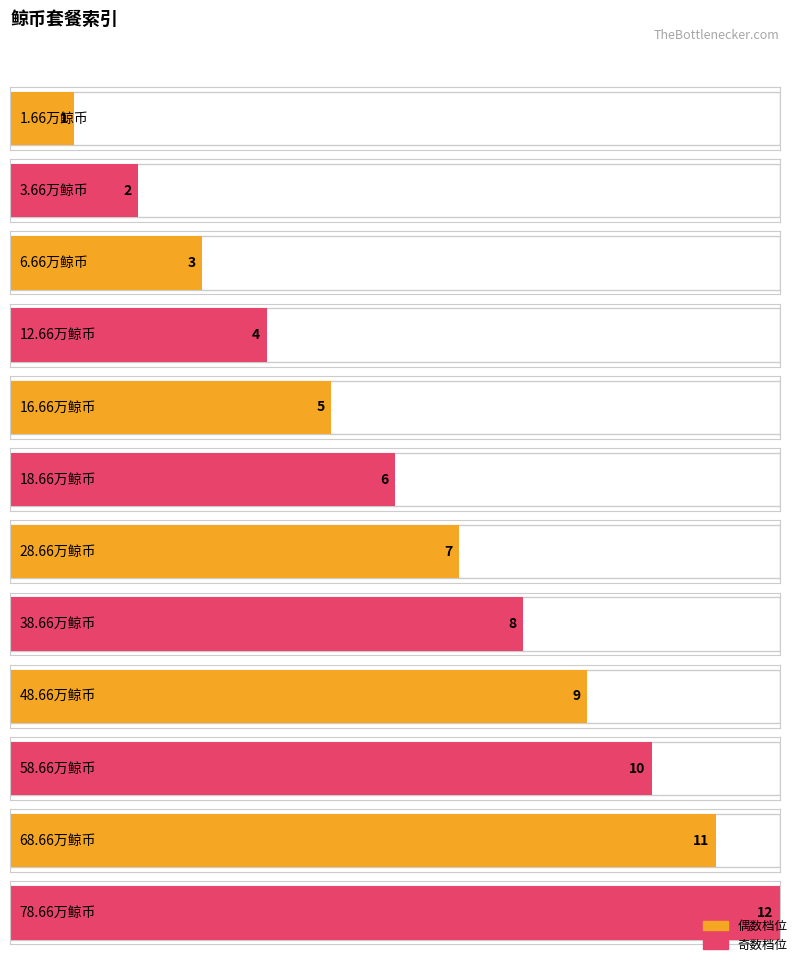

Reading left to right, extract all data points from this chart.

1	2	3	4	5	6	7	8	9	10	11	12